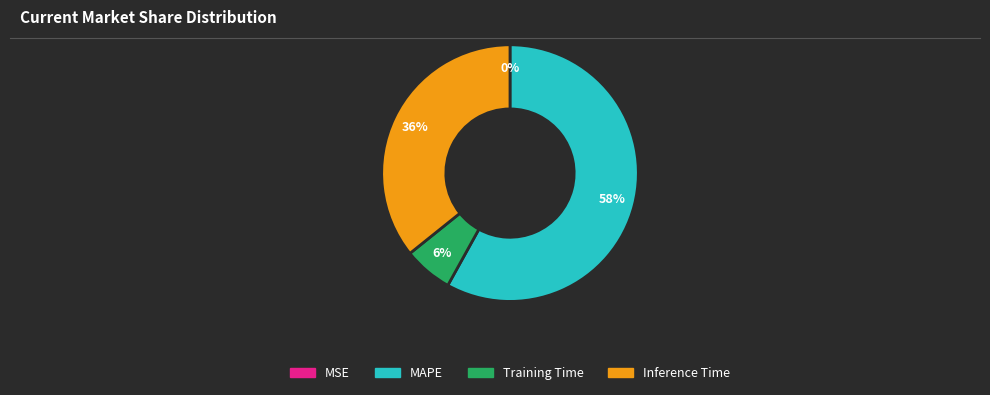

Is there a majority slice in this chart?

Yes